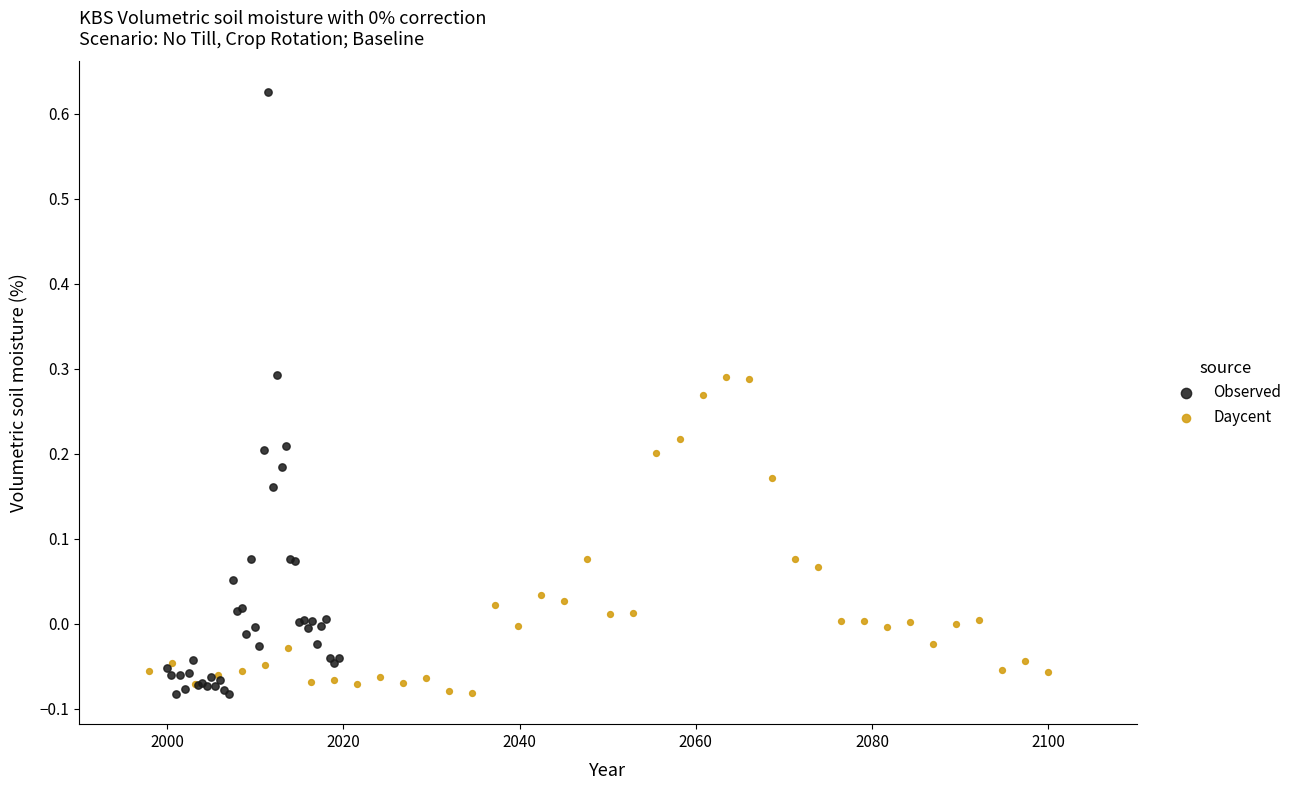

Which series reaches the maximum Y coordinate?

Observed